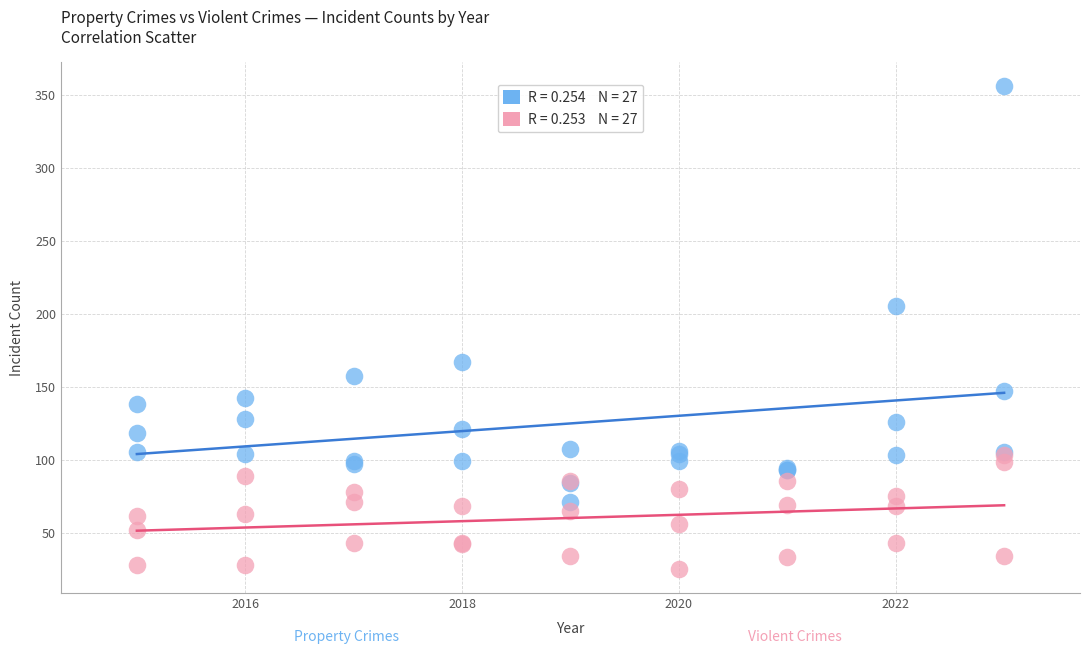

Across all series, what Y value is closest to 190?

205